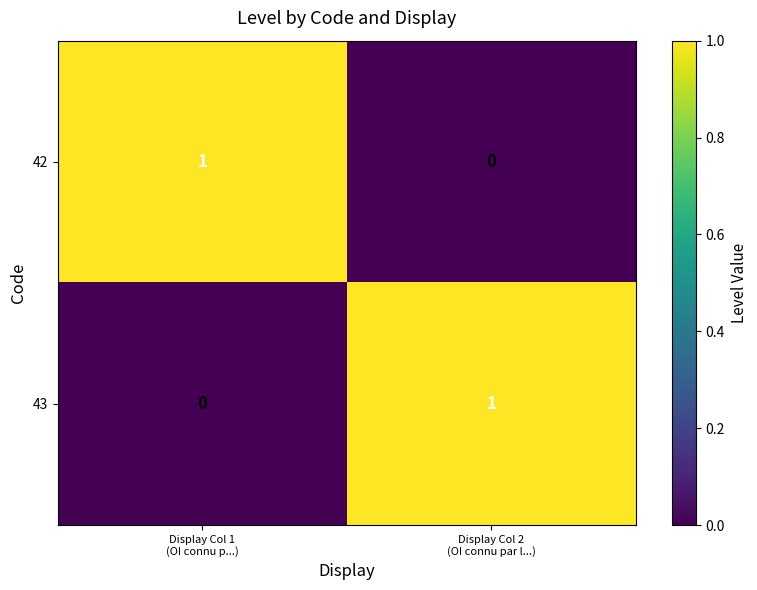

How many series are shown in this chart?

2